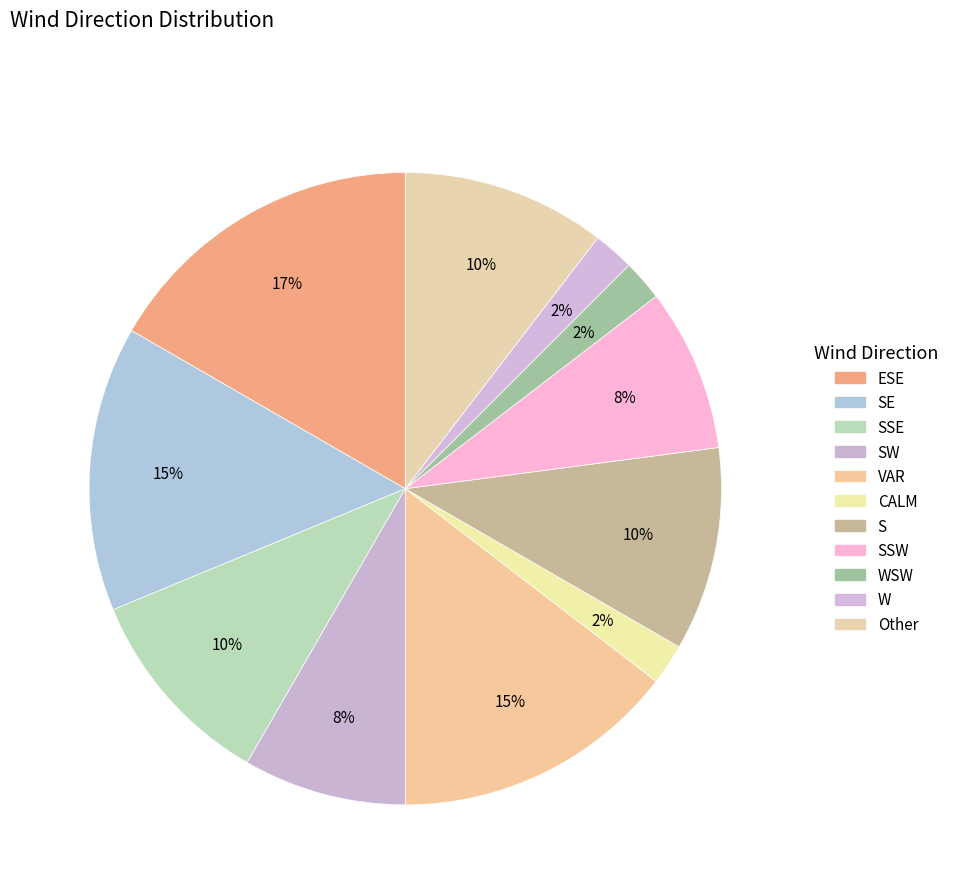

How many slices are in this pie chart?

11